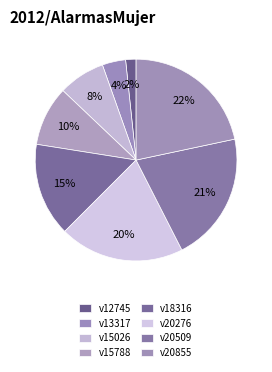

To the nearest percent, what is the average slice percentage?

12%